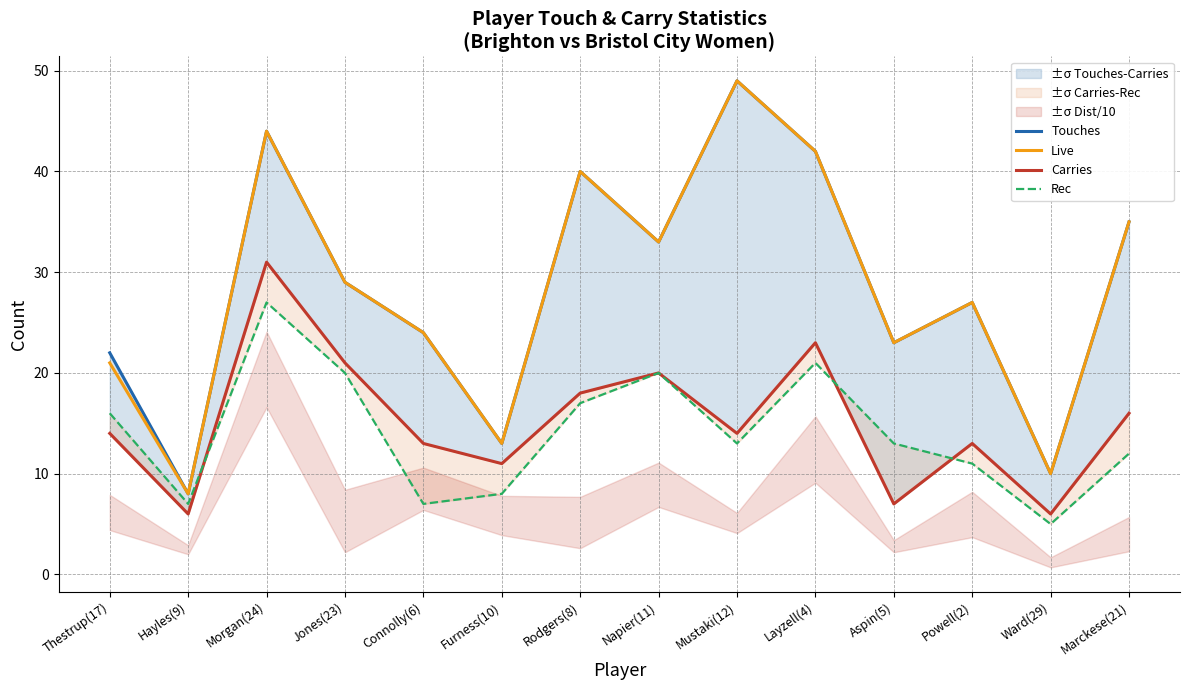

Reading left to right, extract all data points from this chart.

Touches: 22	8	44	29	24	13	40	33	49	42	23	27	10	35
Live: 21	8	44	29	24	13	40	33	49	42	23	27	10	35
Carries: 14	6	31	21	13	11	18	20	14	23	7	13	6	16
Rec: 16	7	27	20	7	8	17	20	13	21	13	11	5	12